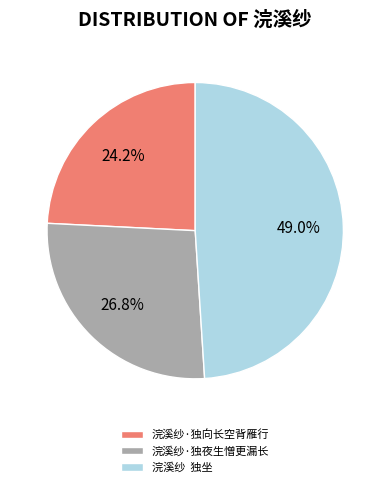

Rank the categories by value from highest to lowest.

浣溪纱 独坐, 浣溪纱·独夜生憎更漏长, 浣溪纱·独向长空背雁行